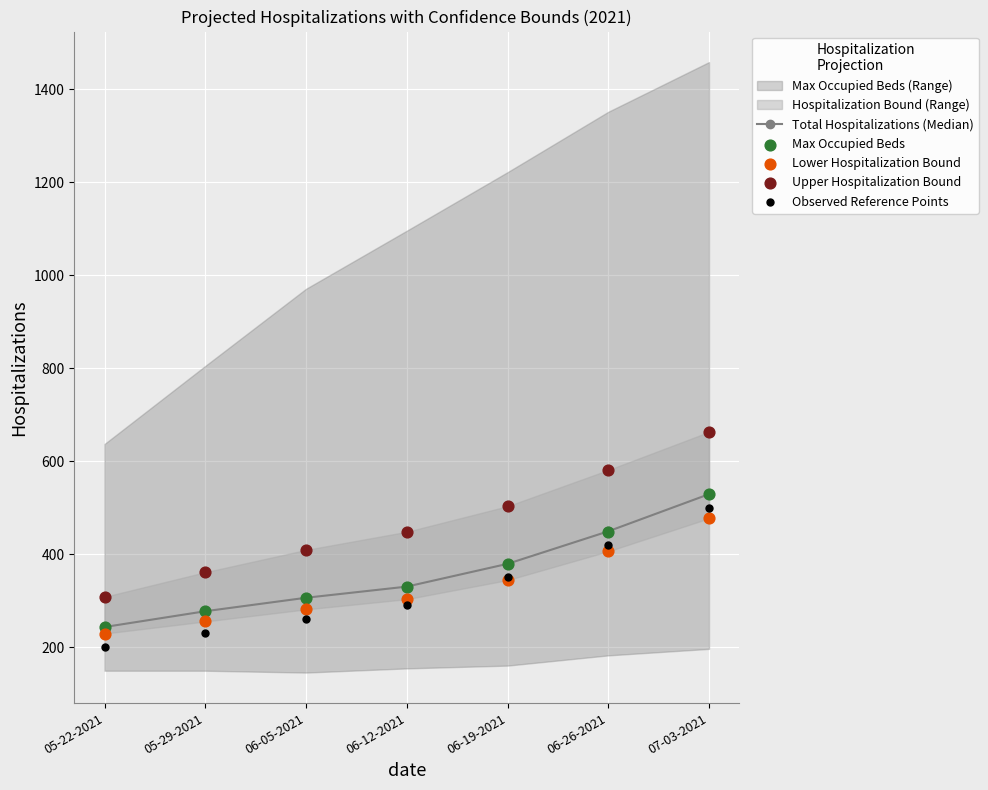

At which category is the sum across all series the highest?

07-03-2021